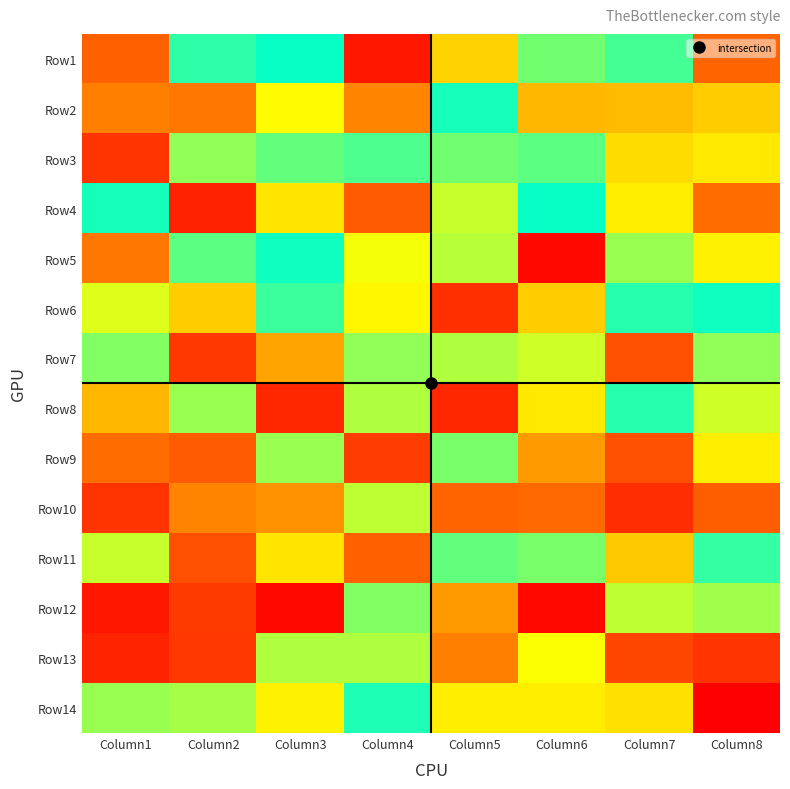

Reading left to right, extract all data points from this chart.

Row1: Column1=32	Column2=94	Column3=99	Column4=8	Column5=57	Column6=85	Column7=91	Column8=33
Row2: Column1=39	Column2=37	Column3=66	Column4=40	Column5=97	Column6=51	Column7=52	Column8=56
Row3: Column1=17	Column2=81	Column3=87	Column4=90	Column5=85	Column6=88	Column7=59	Column8=62
Row4: Column1=97	Column2=11	Column3=61	Column4=30	Column5=74	Column6=99	Column7=63	Column8=35
Row5: Column1=37	Column2=88	Column3=98	Column4=68	Column5=76	Column6=3	Column7=80	Column8=64
Row6: Column1=71	Column2=56	Column3=92	Column4=65	Column5=16	Column6=56	Column7=95	Column8=98
Row7: Column1=83	Column2=18	Column3=47	Column4=81	Column5=77	Column6=73	Column7=26	Column8=81
Row8: Column1=51	Column2=80	Column3=13	Column4=77	Column5=13	Column6=62	Column7=95	Column8=73
Row9: Column1=35	Column2=30	Column3=80	Column4=20	Column5=84	Column6=45	Column7=26	Column8=63
Row10: Column1=17	Column2=40	Column3=43	Column4=75	Column5=33	Column6=34	Column7=15	Column8=31
Row11: Column1=74	Column2=26	Column3=61	Column4=32	Column5=87	Column6=84	Column7=55	Column8=93
Row12: Column1=8	Column2=19	Column3=3	Column4=83	Column5=45	Column6=3	Column7=75	Column8=79
Row13: Column1=12	Column2=18	Column3=77	Column4=77	Column5=39	Column6=67	Column7=23	Column8=17
Row14: Column1=80	Column2=78	Column3=64	Column4=96	Column5=63	Column6=63	Column7=60	Column8=0